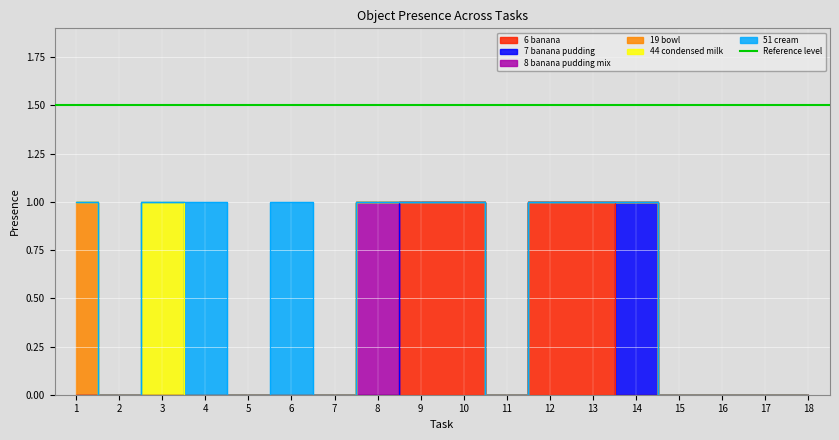

Rank the series by their maximum value, from highest to lowest.

Object_6_banana, Object_7_banana pudding, Object_8_banana pudding mix, Object_19_bowl, Object_44_condensed milk, Object_51_cream